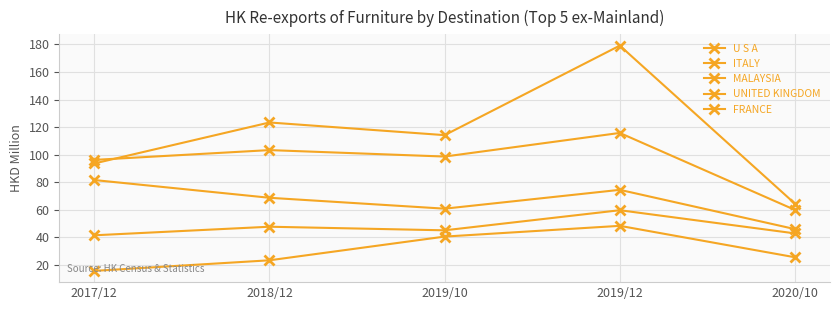

True or false: ITALY and U S A cross at least once.

True